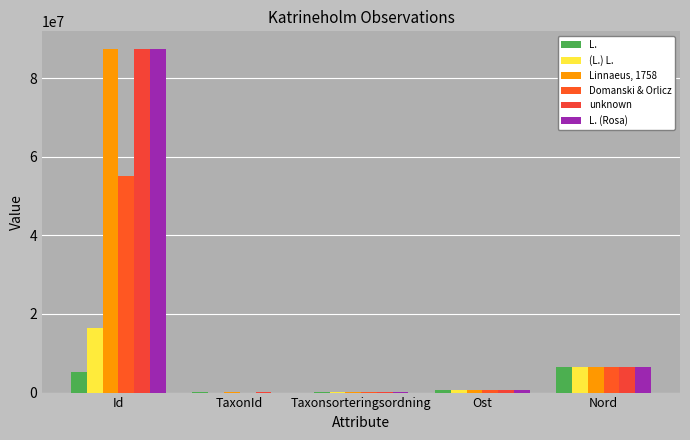

Are the bars grouped side by side (vs. stacked)?

Yes